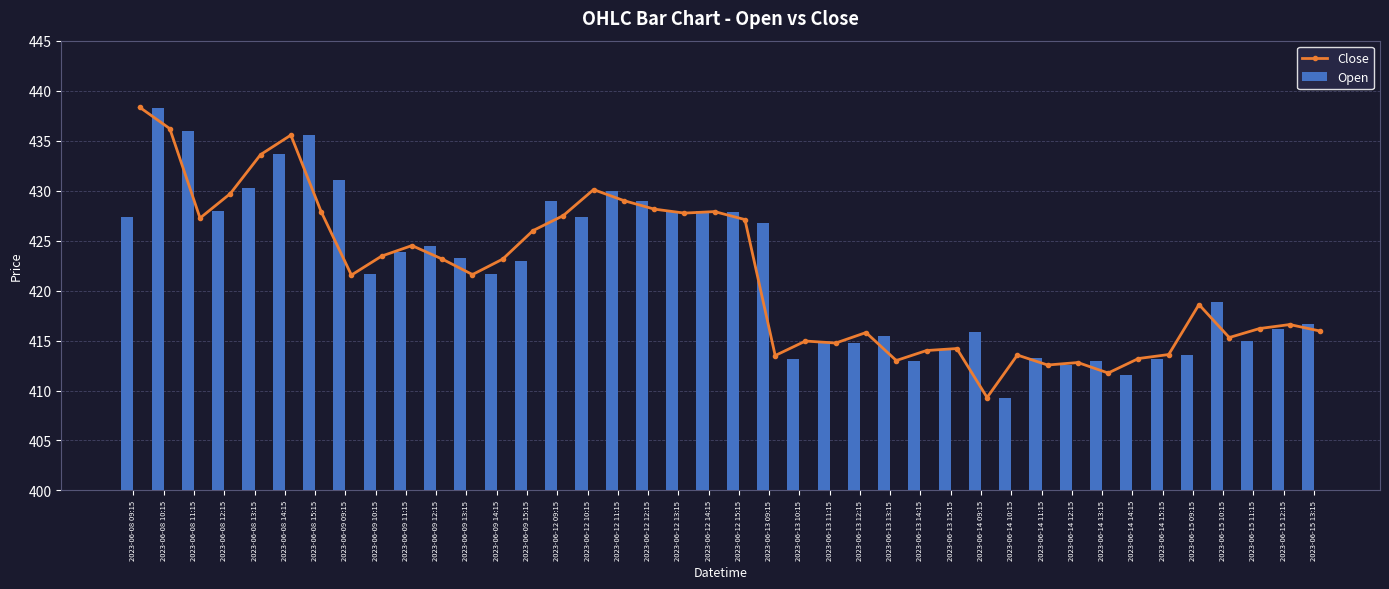

What is the highest value of the Close series?

438.4